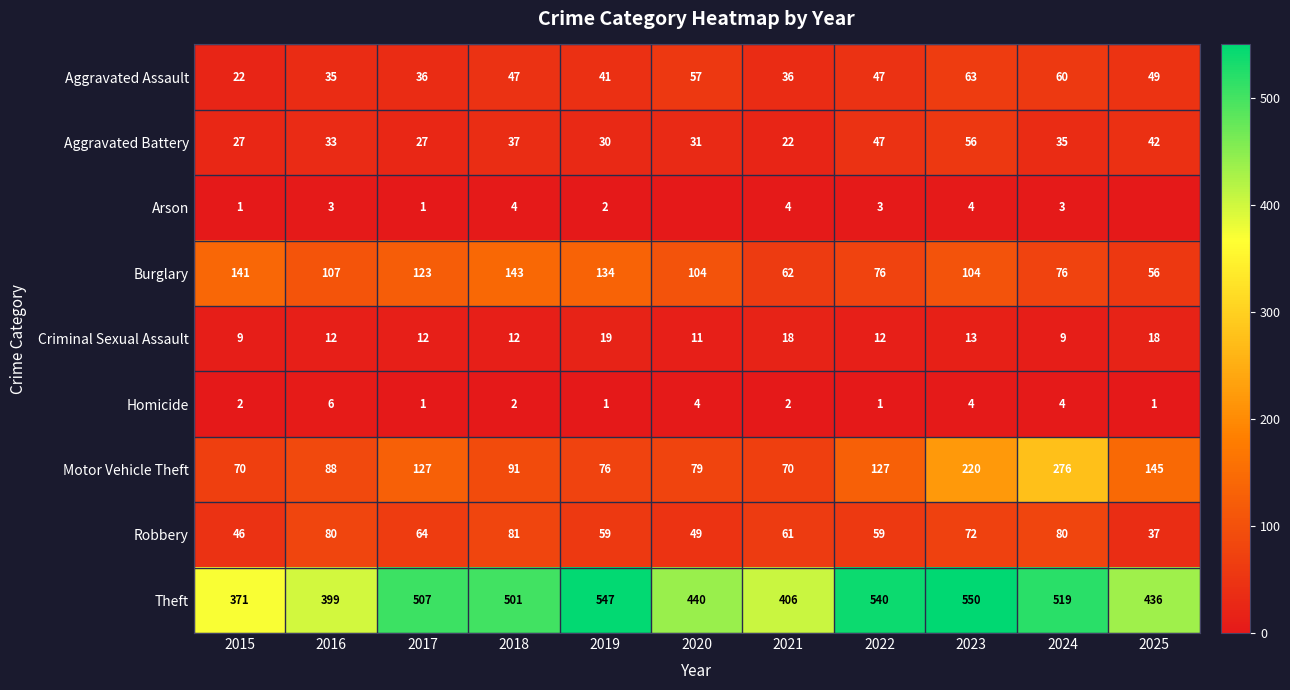

What is the total value across all series at 2015?

689